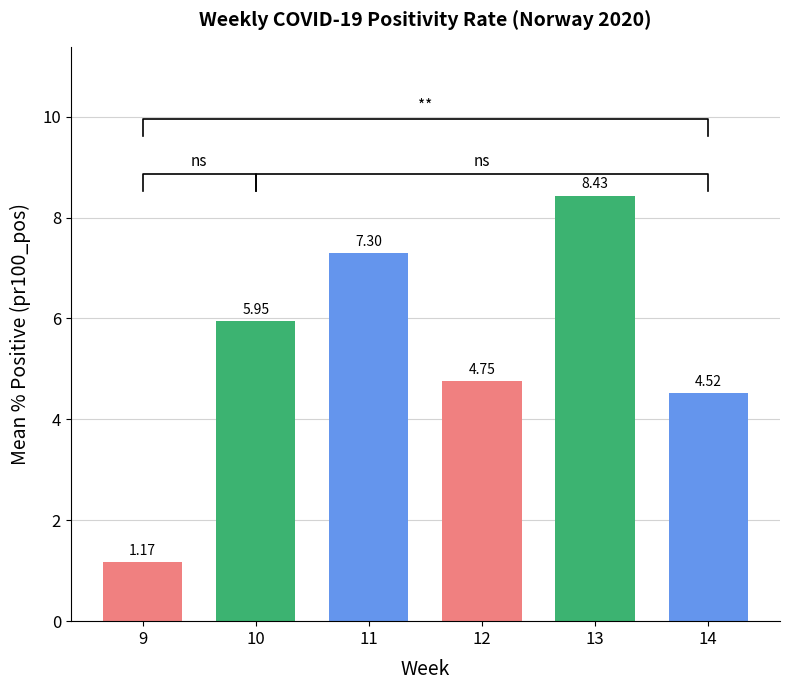

Reading left to right, extract all data points from this chart.

9=1.2	10=6.0	11=7.3	12=4.8	13=8.4	14=4.5